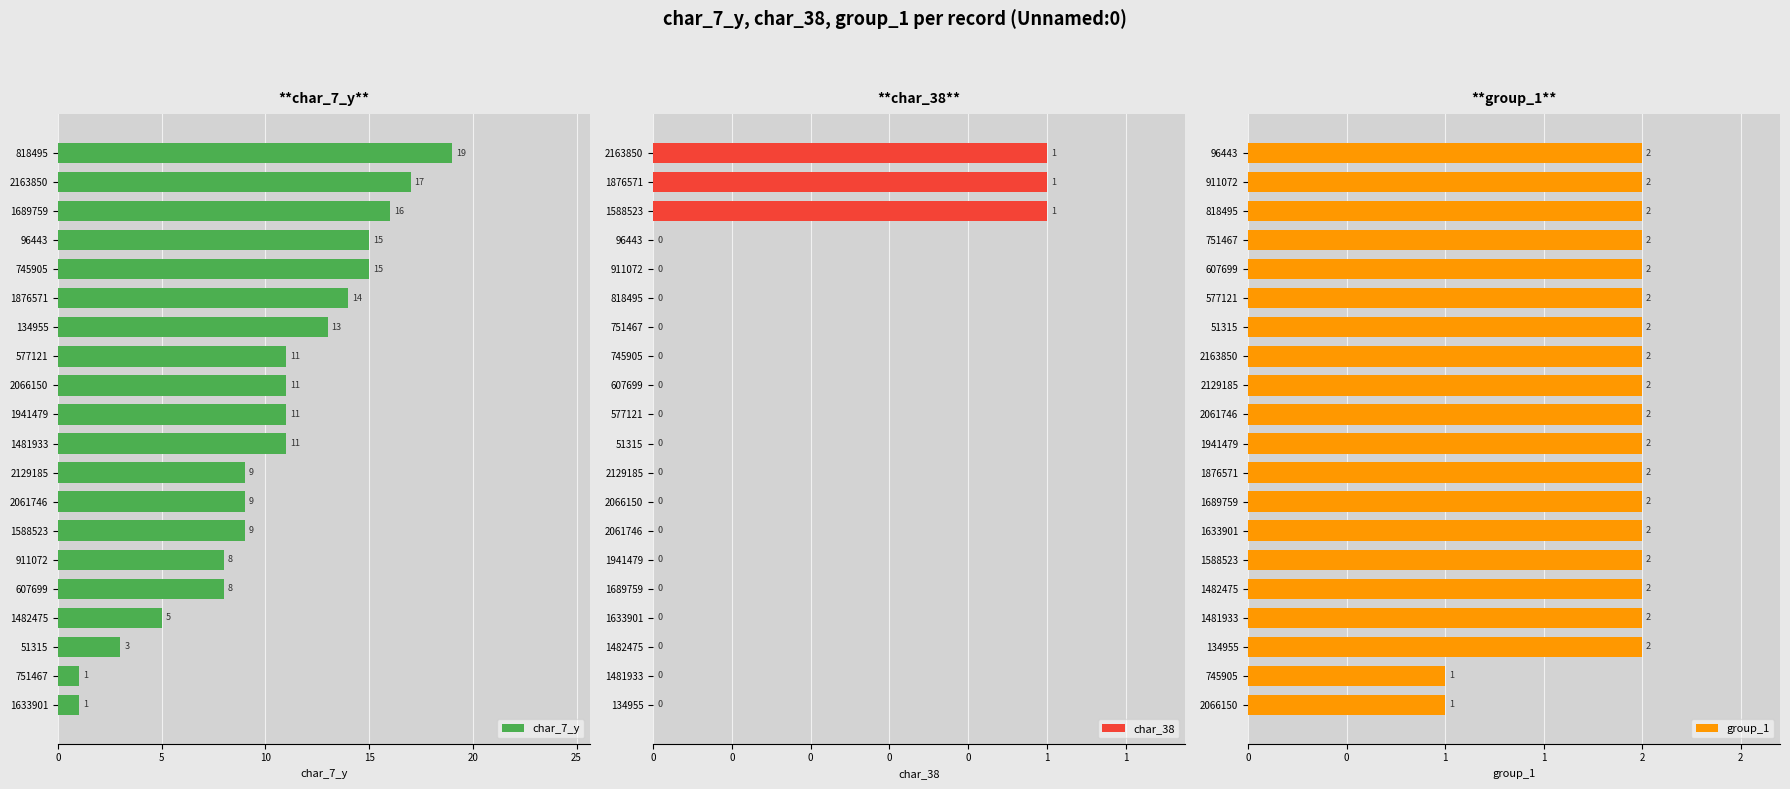

Which series has the largest total across all categories?

char_7_y